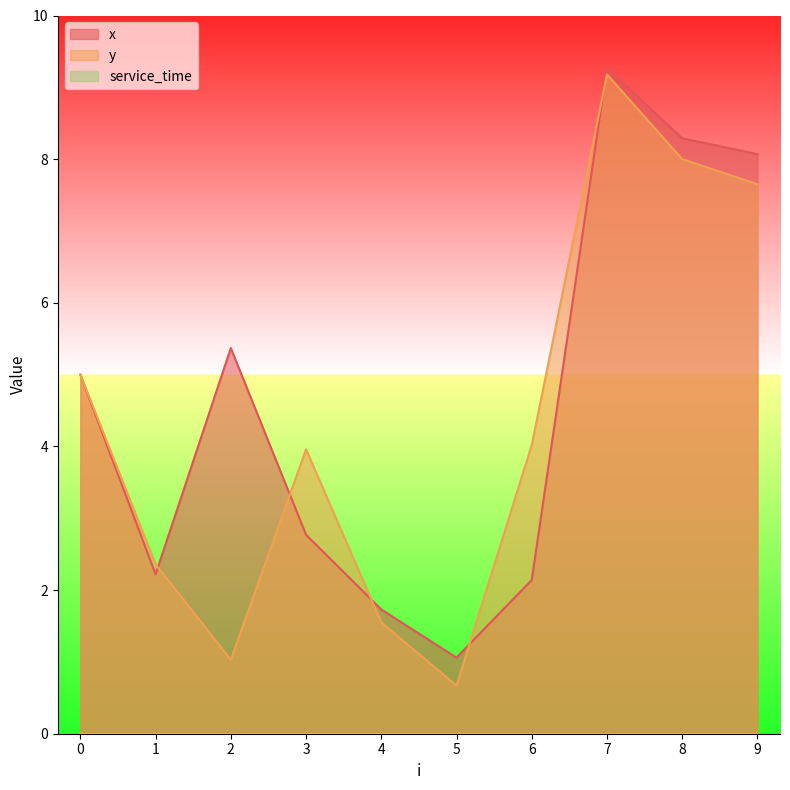

Count the number of categories in the chart.

10